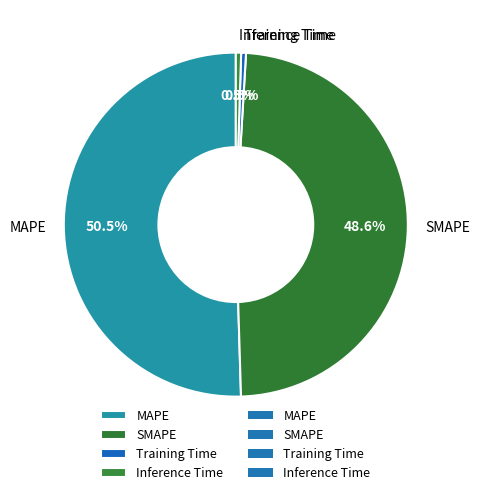

Count the number of slices in the pie.

4